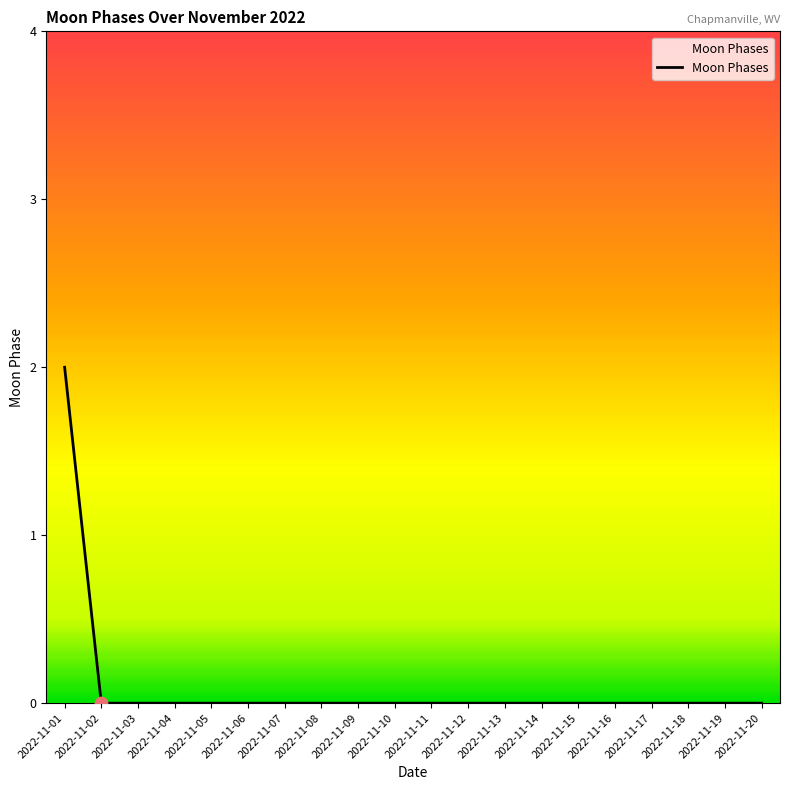

Is it true that the value at 2022-11-17 is -1?

False